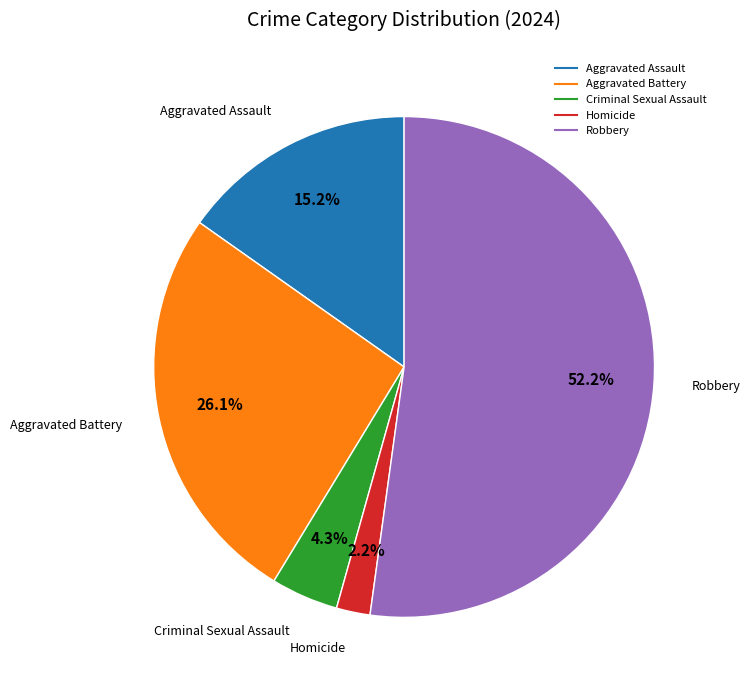

What percentage is the Homicide slice, to the nearest percent?

2%